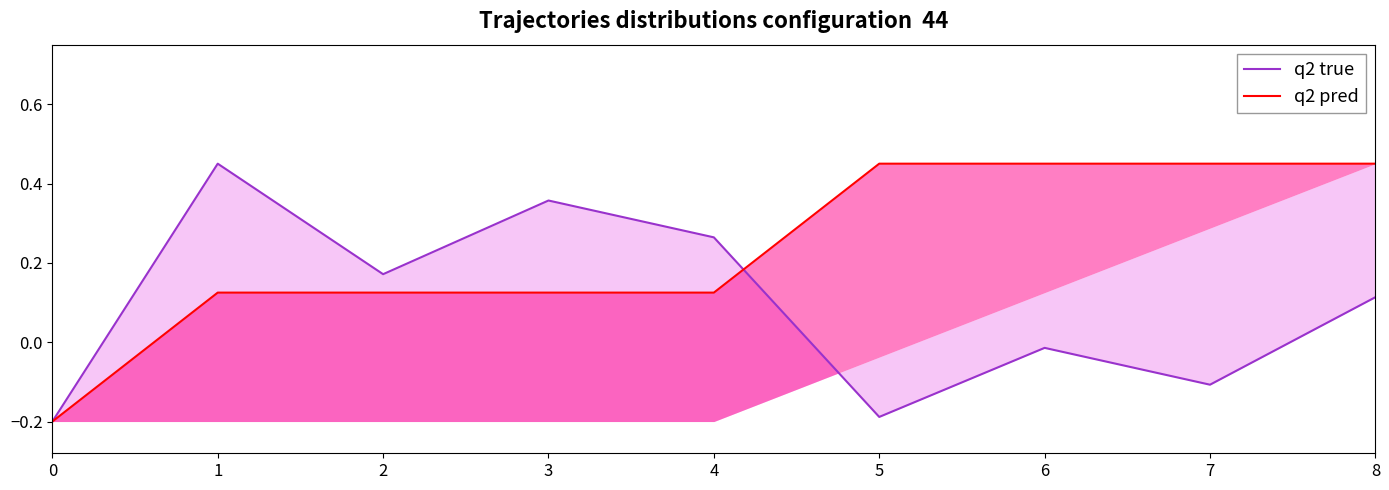

Count the q2 pred values in the range 0 to 1.

8